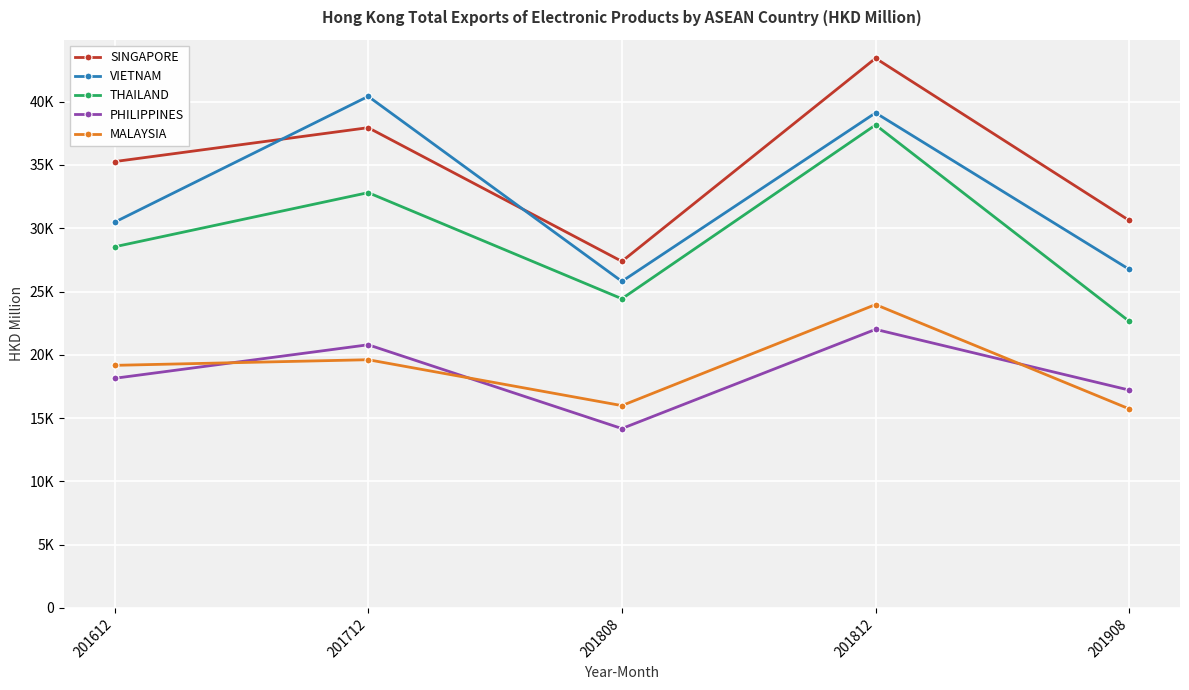

At which label is THAILAND closest to 30404?

201612